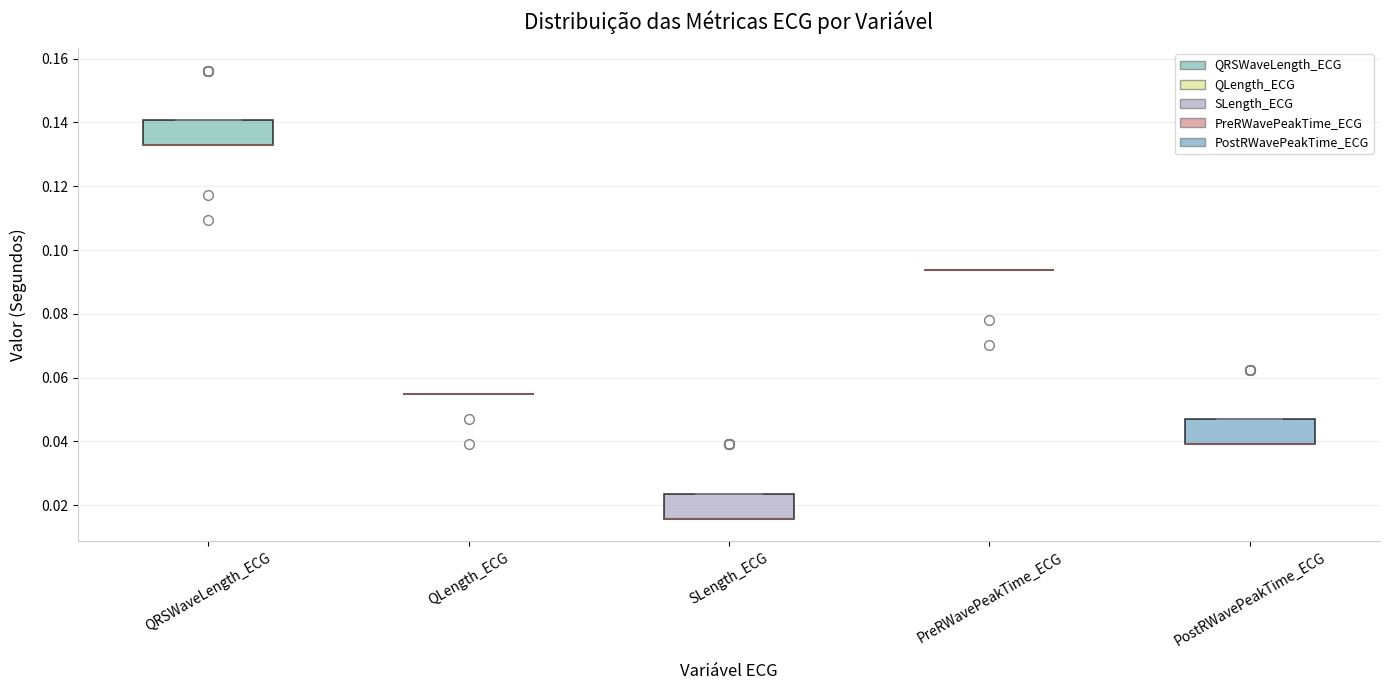

Reading left to right, read every box against the y-axis: the position of its median line, the range the box covers, and the ends of its whiskers. The values are not printed on the chart, so give them approximately, as read against the axis.

QRSWaveLength_ECG: median 0.132 (drawn on the box's lower edge), box 0.132 to 0.140, whiskers 0.132 to 0.140
QLength_ECG: box collapsed to a line at 0.054, whiskers 0.054 to 0.054
SLength_ECG: median 0.016 (drawn on the box's lower edge), box 0.016 to 0.024, whiskers 0.016 to 0.024
PreRWavePeakTime_ECG: box collapsed to a line at 0.094, whiskers 0.094 to 0.094
PostRWavePeakTime_ECG: median 0.040 (drawn on the box's lower edge), box 0.040 to 0.046, whiskers 0.040 to 0.046